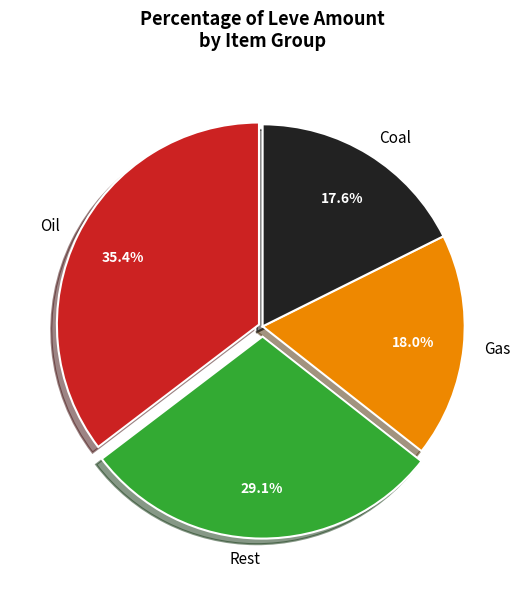

What percentage is NOT represented by Rest?

70.9%